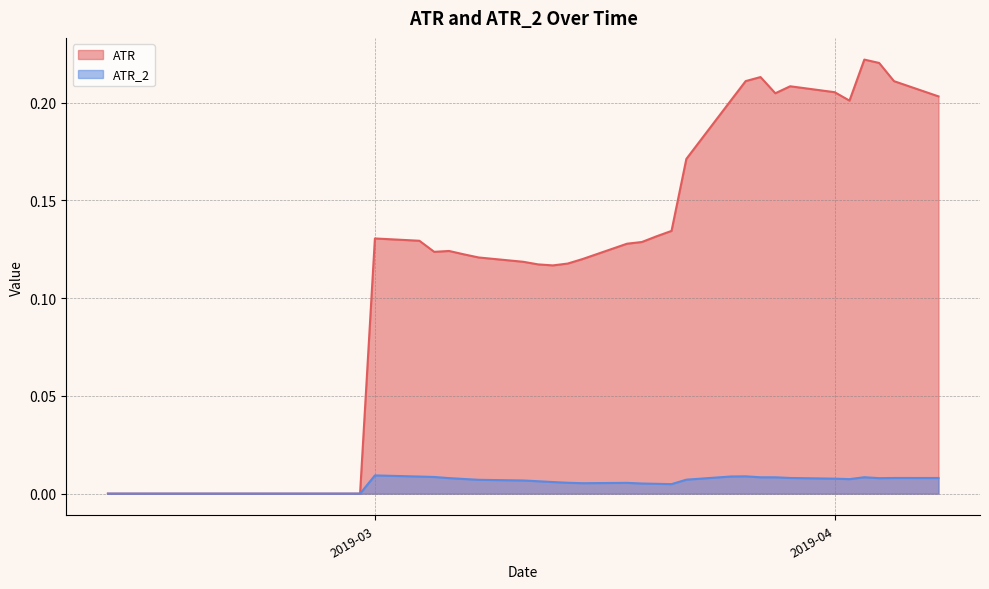

Which series has the widest spread of values?

ATR